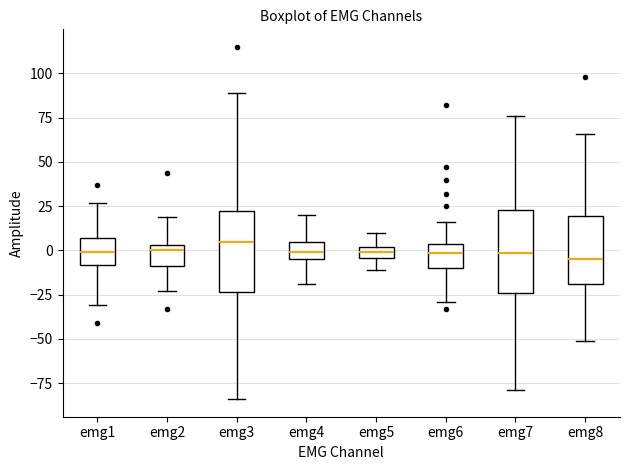

Where is the upper edge of the box for emg2 on the y-axis? The values are not printed on the chart, so give them approximately, as read against the axis.

5